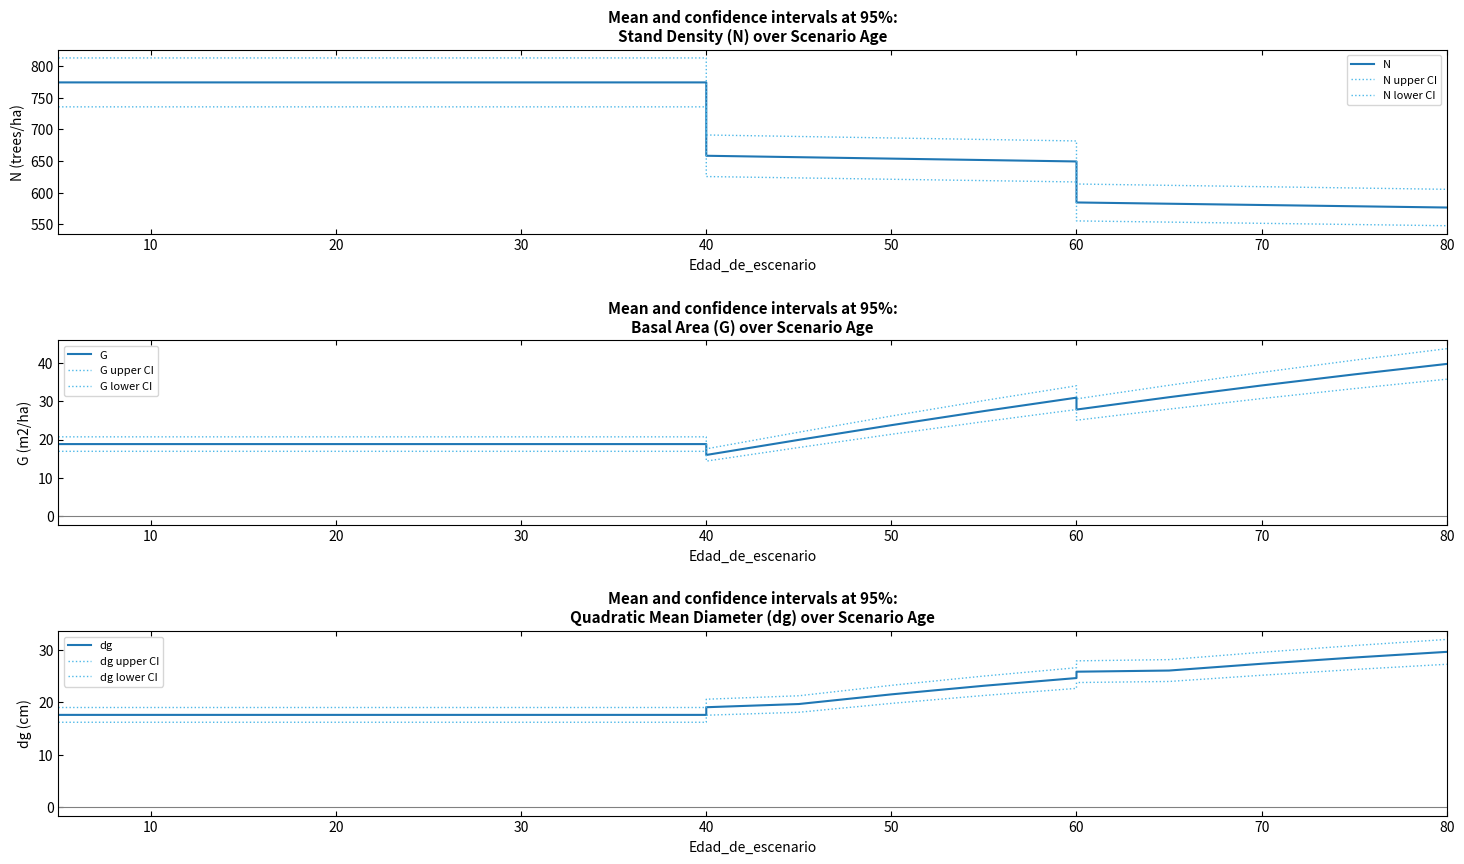

The value of N at 15 is 1251.3. True or false?

False